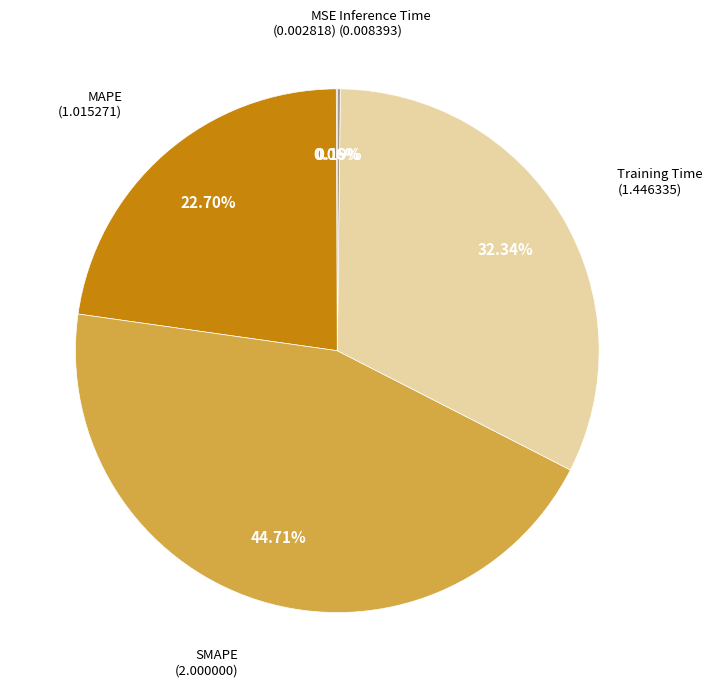

Is there any slice that represents more than half of the pie?

No